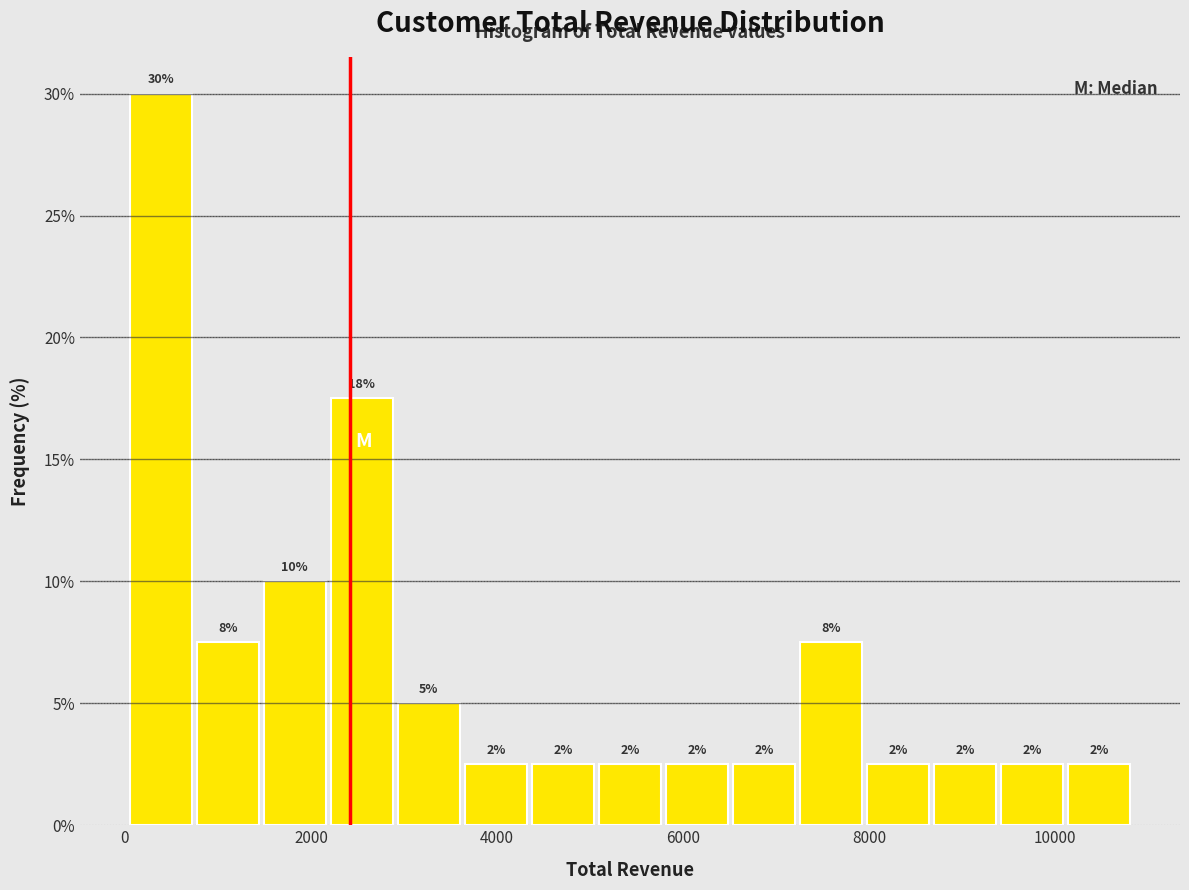

Around what value on the x-axis is the tallest bar? Give the approximate position of its centre, as read against the axis.

400